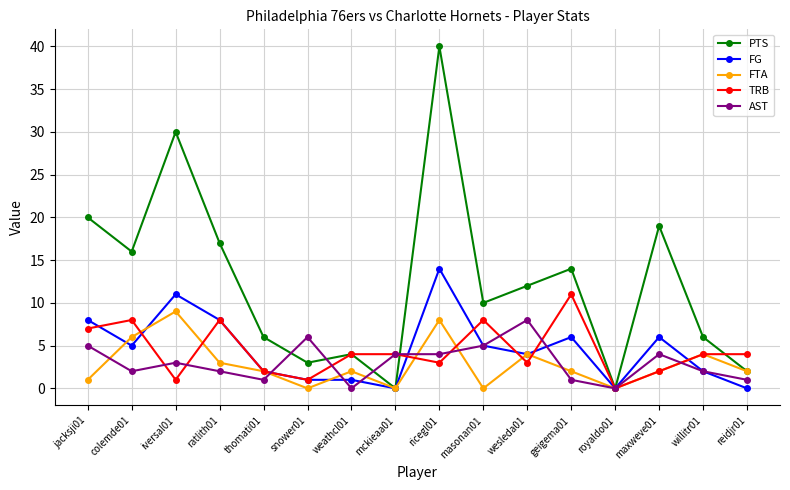

How many data points in TRB are less than 4?

7